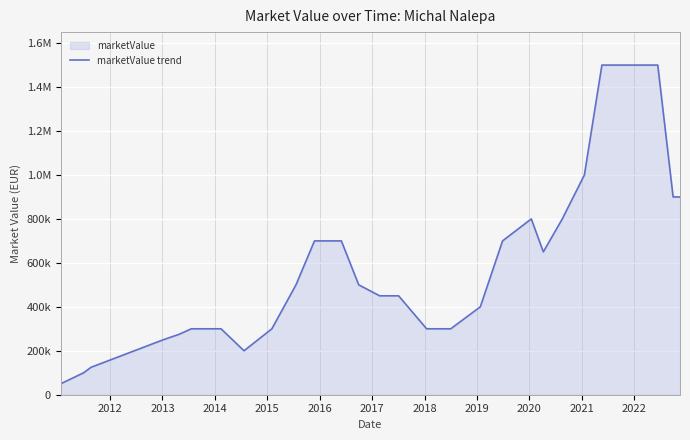

Does the chart display data point markers on the line(s)?

No